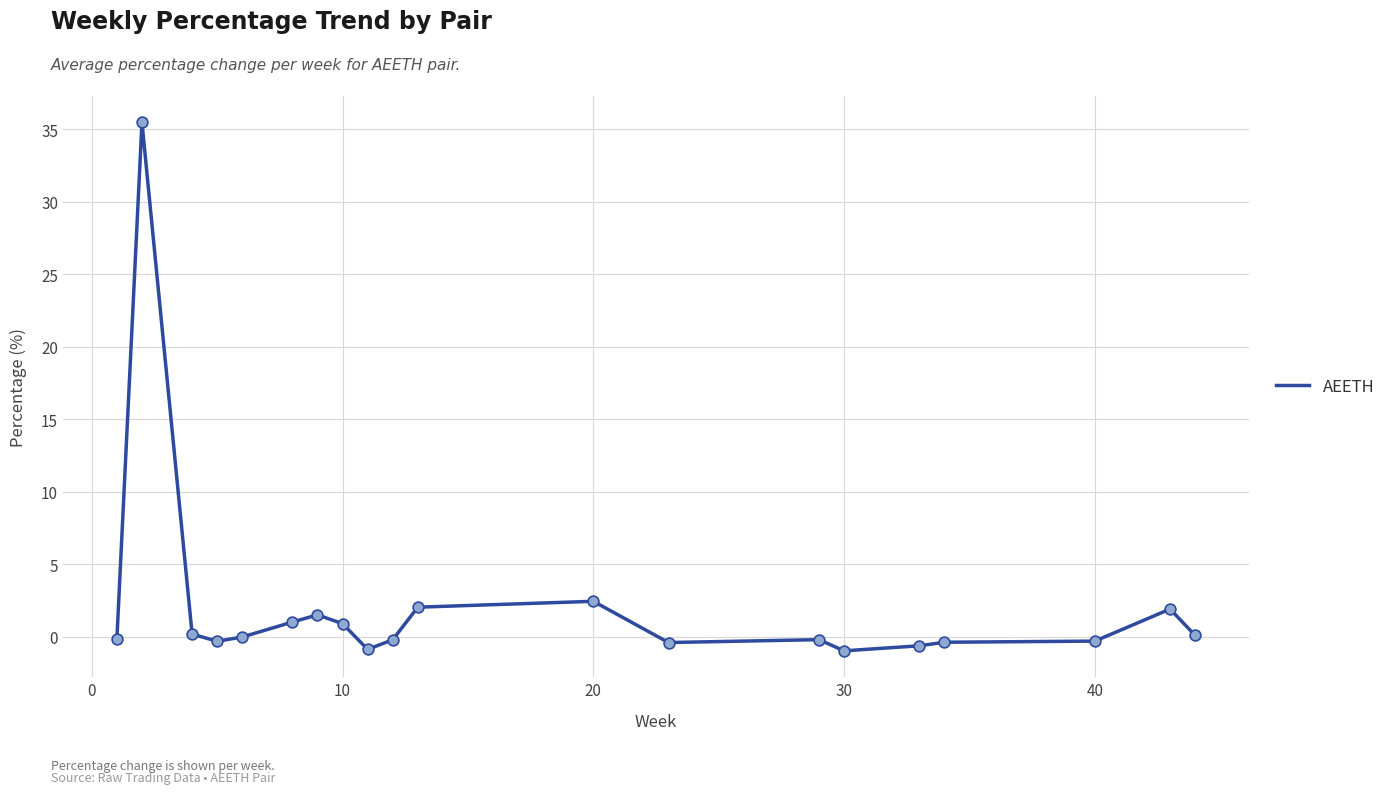

What is the greatest value displayed?

35.5